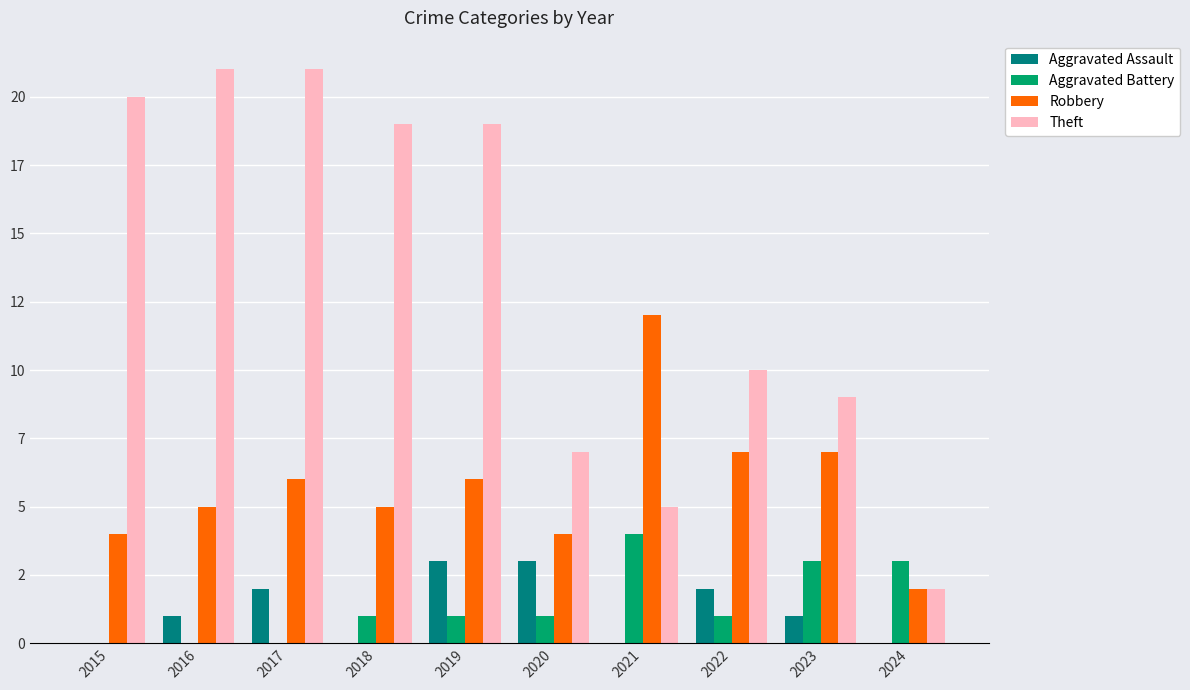

Between 2019 and 2022, which is larger?

2019